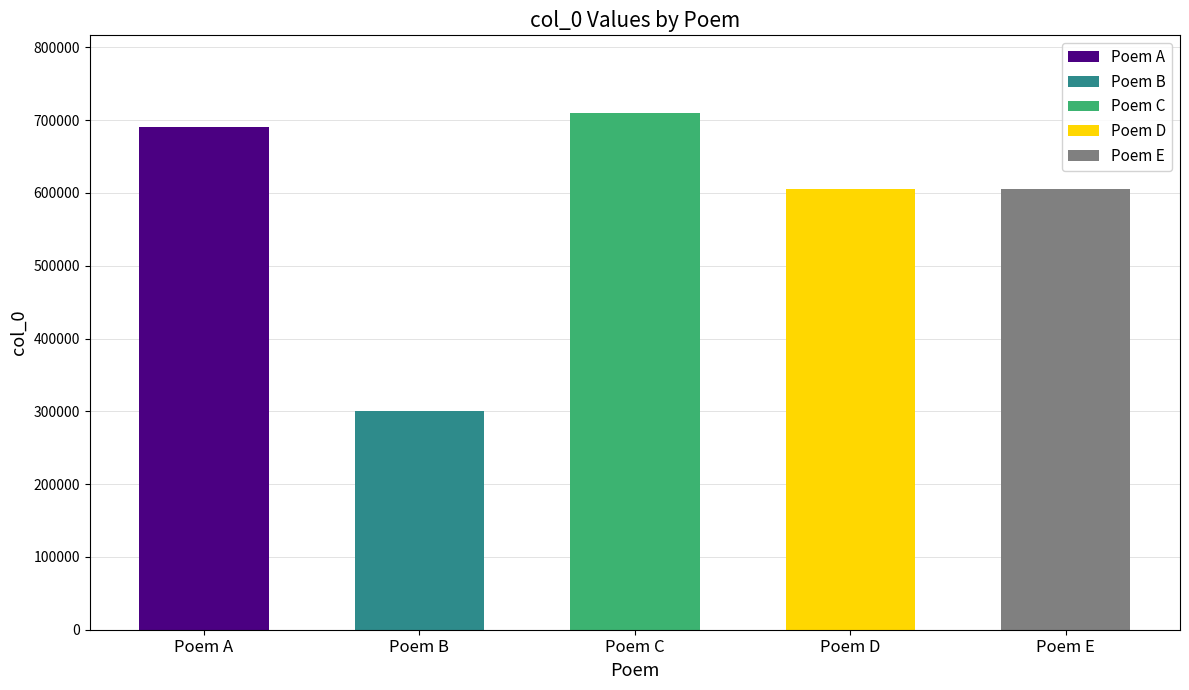

What is the smallest value displayed?

299913